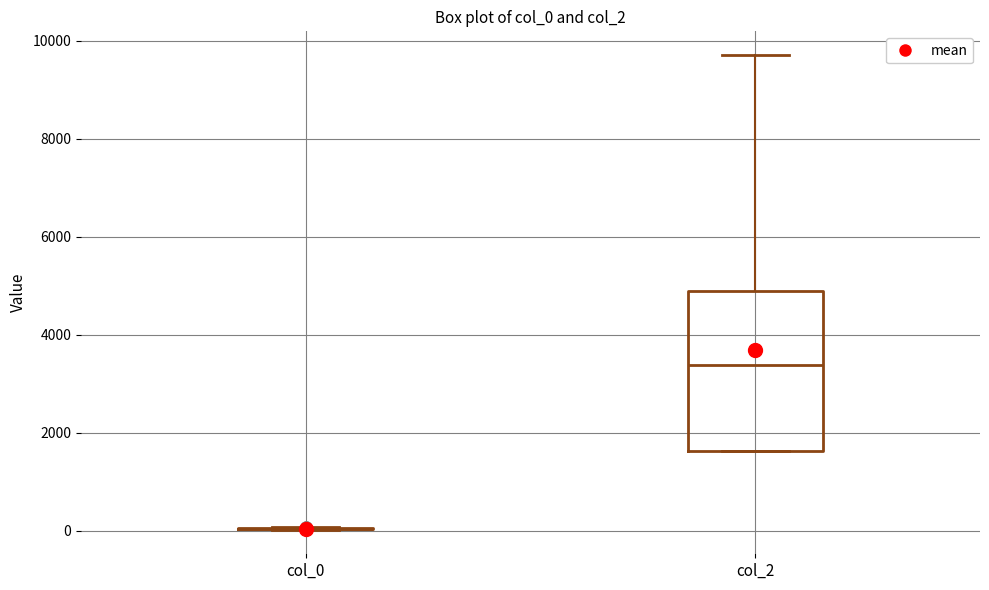

Where is the upper edge of the box for col_2 on the y-axis? The values are not printed on the chart, so give them approximately, as read against the axis.

4800